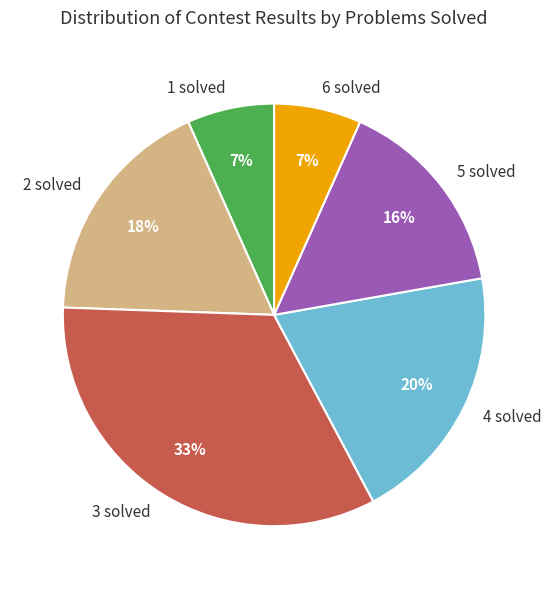

Which slice is the largest?

3 solved